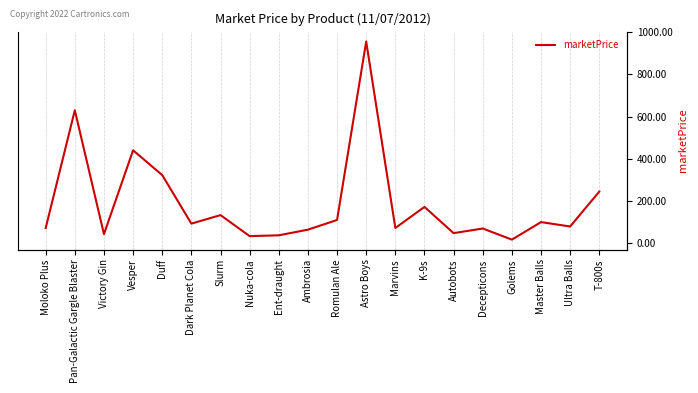

Is it true that the value at Duff is 473.8?

False